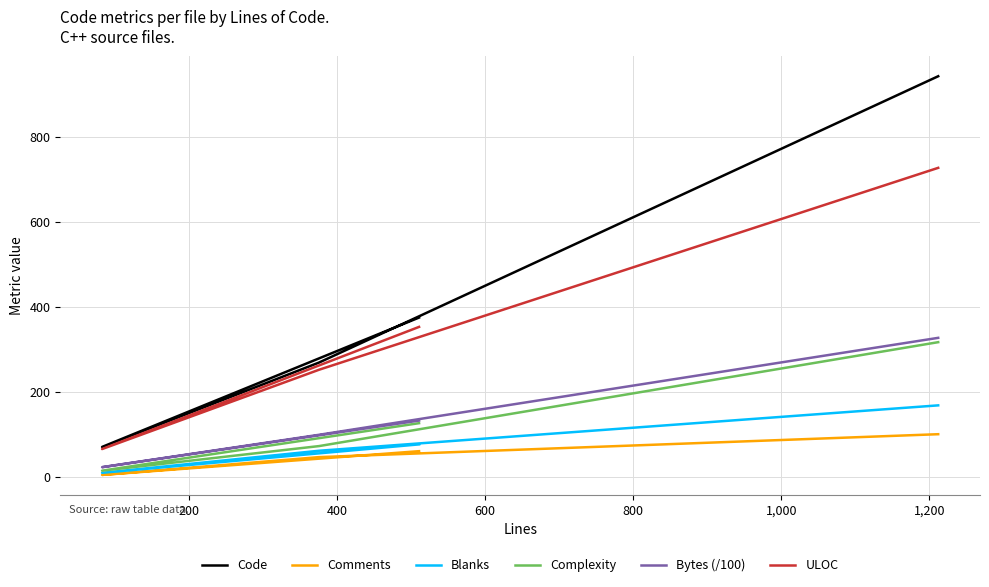

True or false: ULOC has more than 1 interior local peaks.

False